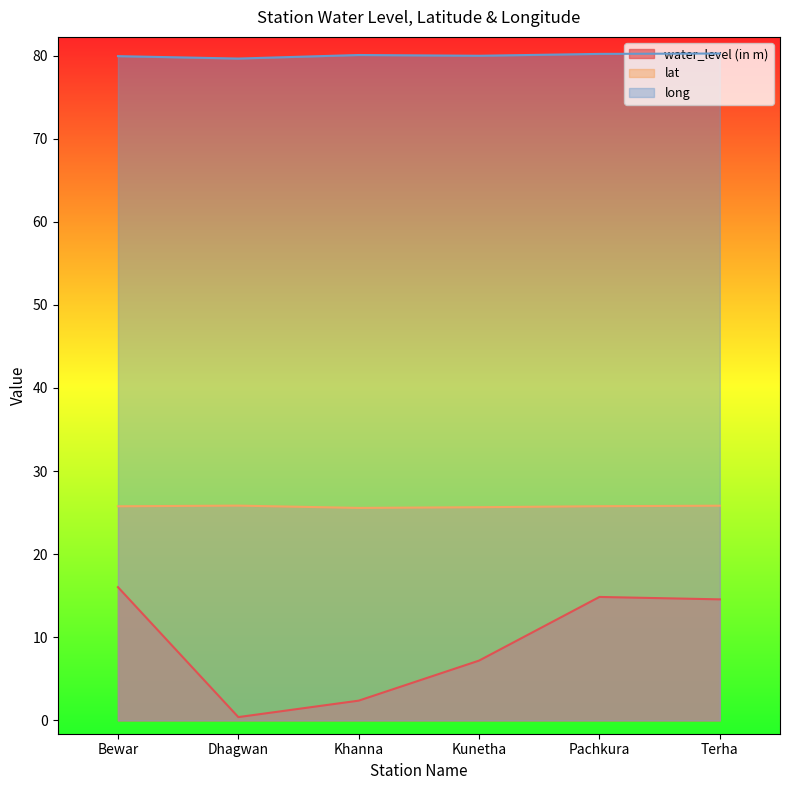

How many data points does each series have?

6